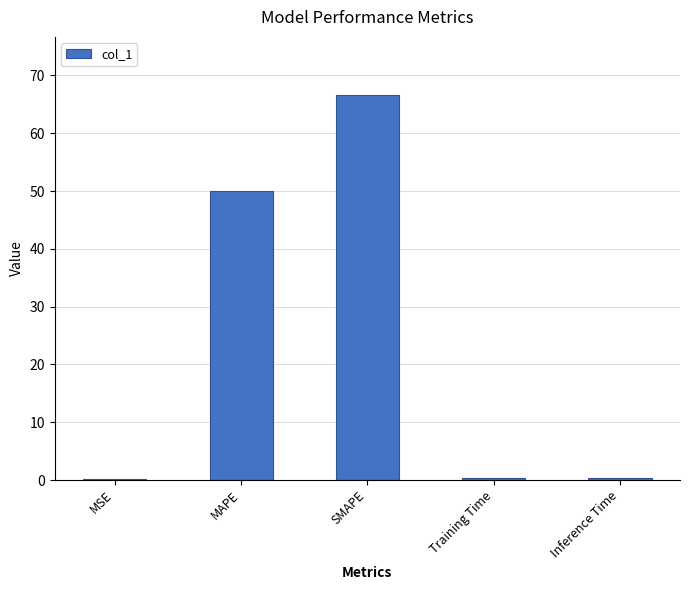

Are the bars grouped side by side (vs. stacked)?

No